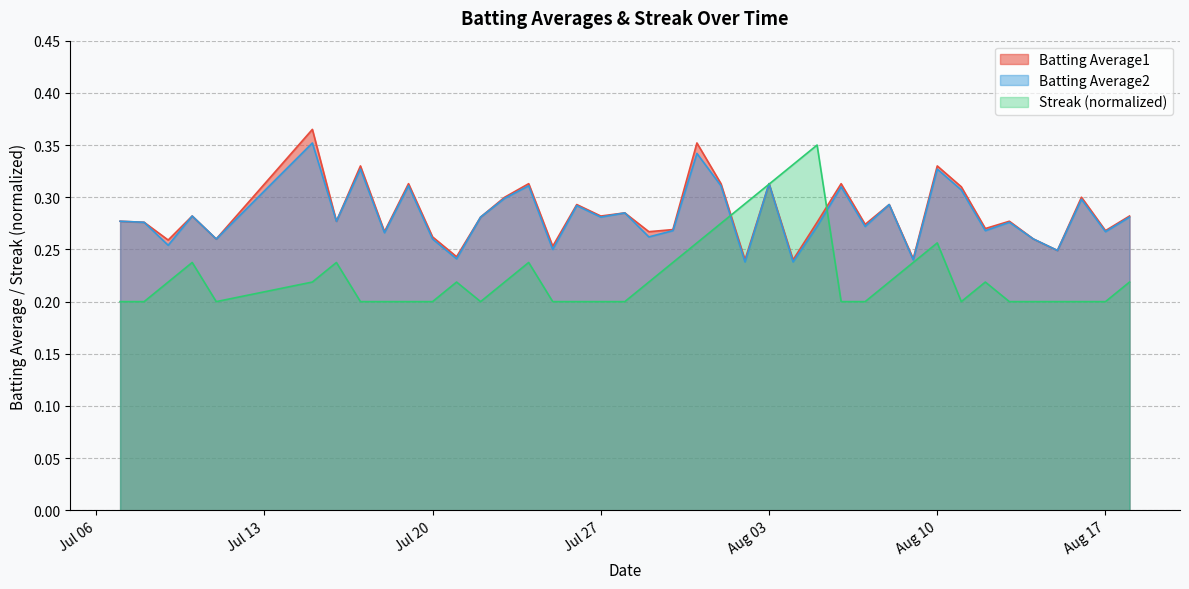

Which series ends up on top after the final intersection of Batting Average2 and Streak?

Batting Average2